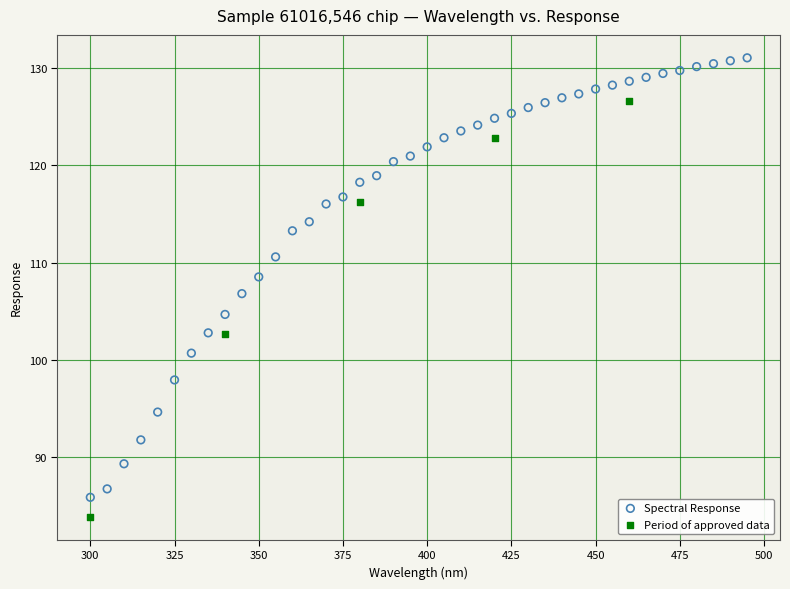

Which series has the largest Y range (max minus min)?

Spectral Response